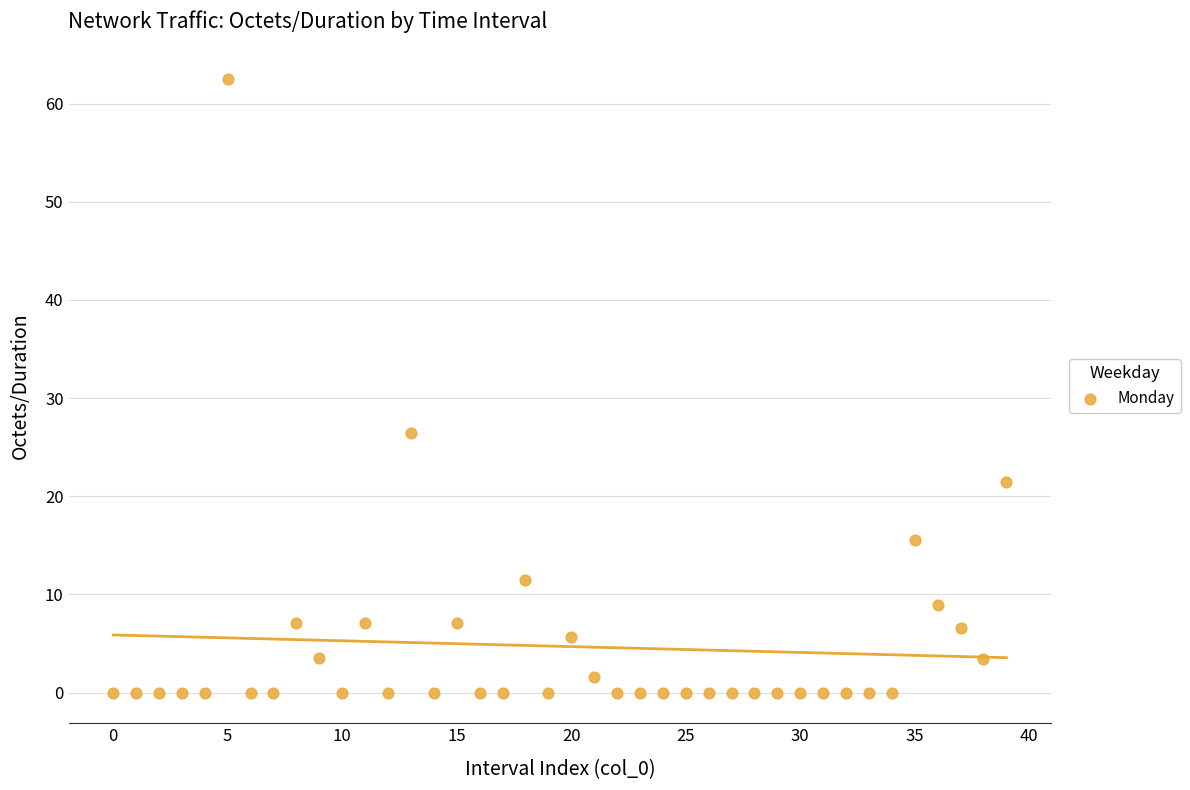

What is the range of Y values (max minus min)?

62.5